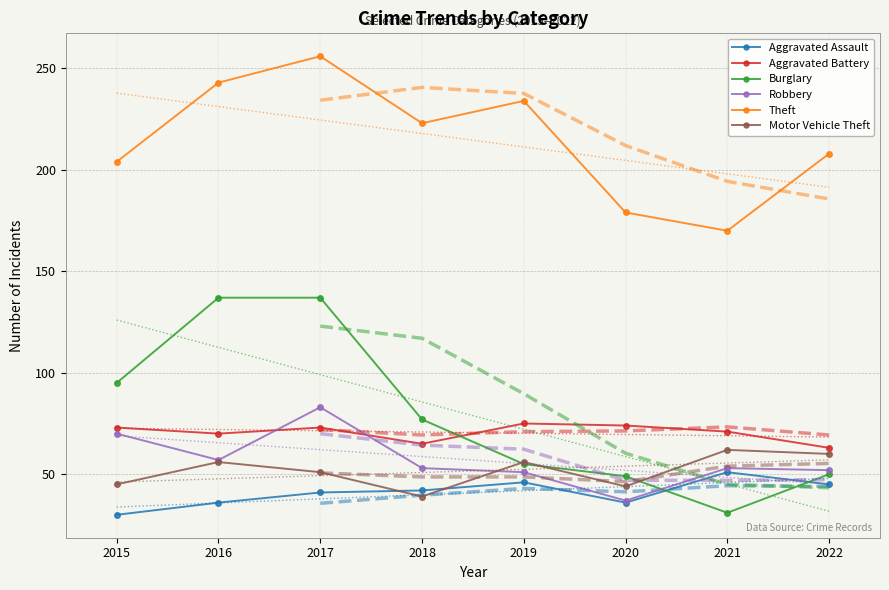

What is the total value across all series at 2019?

517